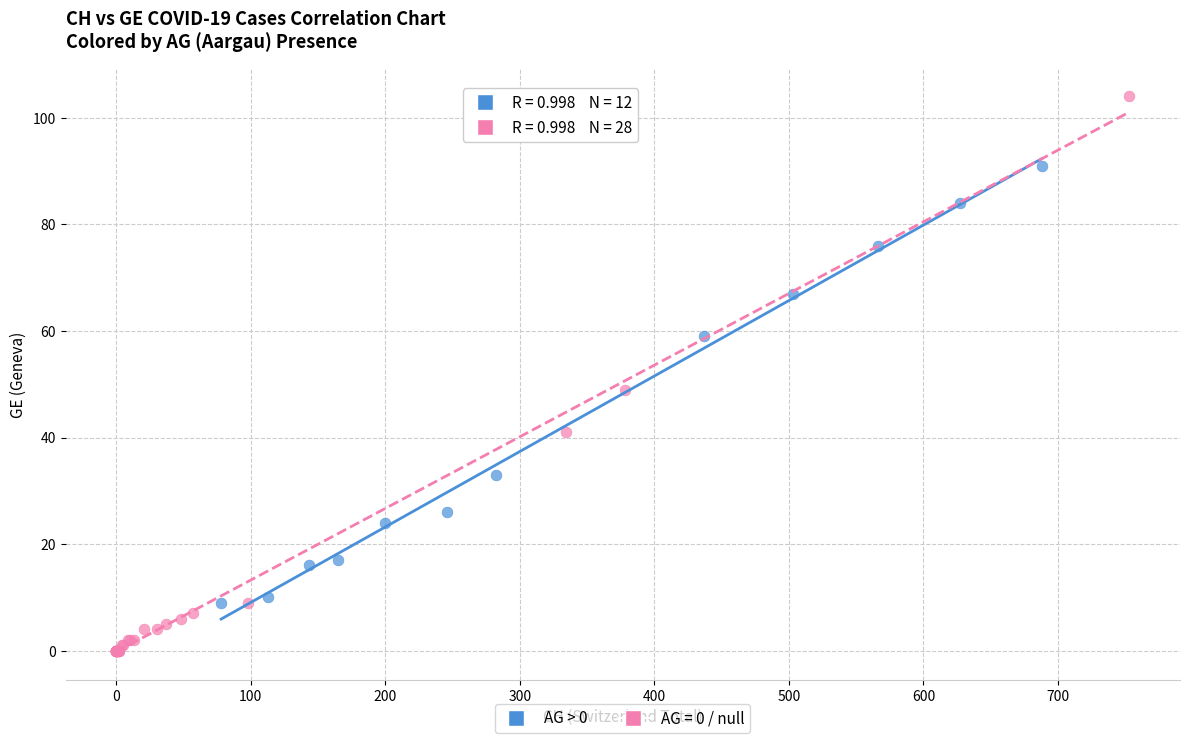

Which series contains the highest Y value?

AG = 0 / null